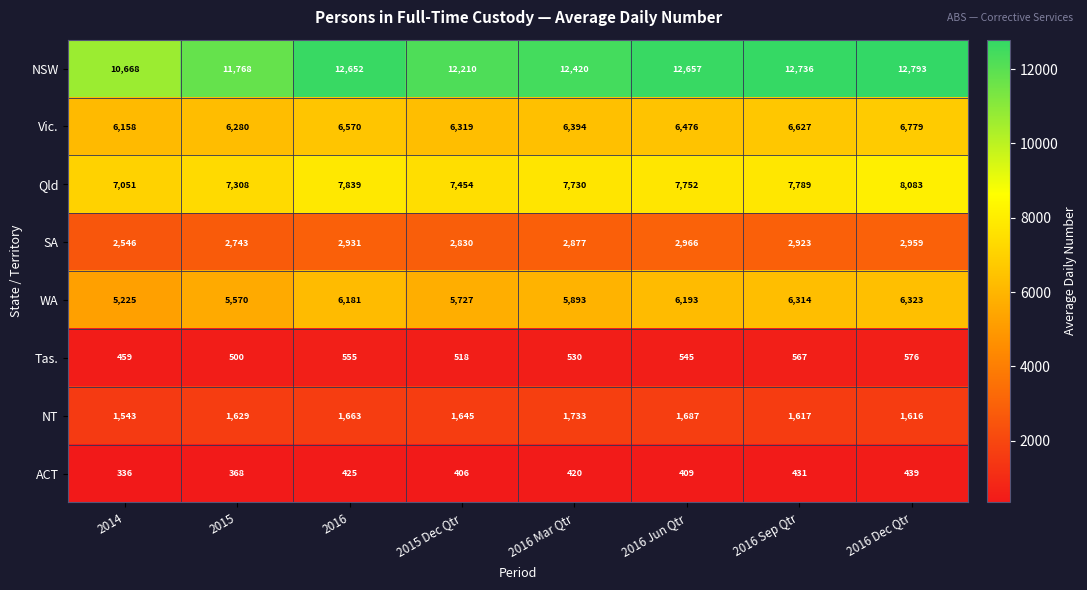

What is the lowest value of the Vic. series?

6158